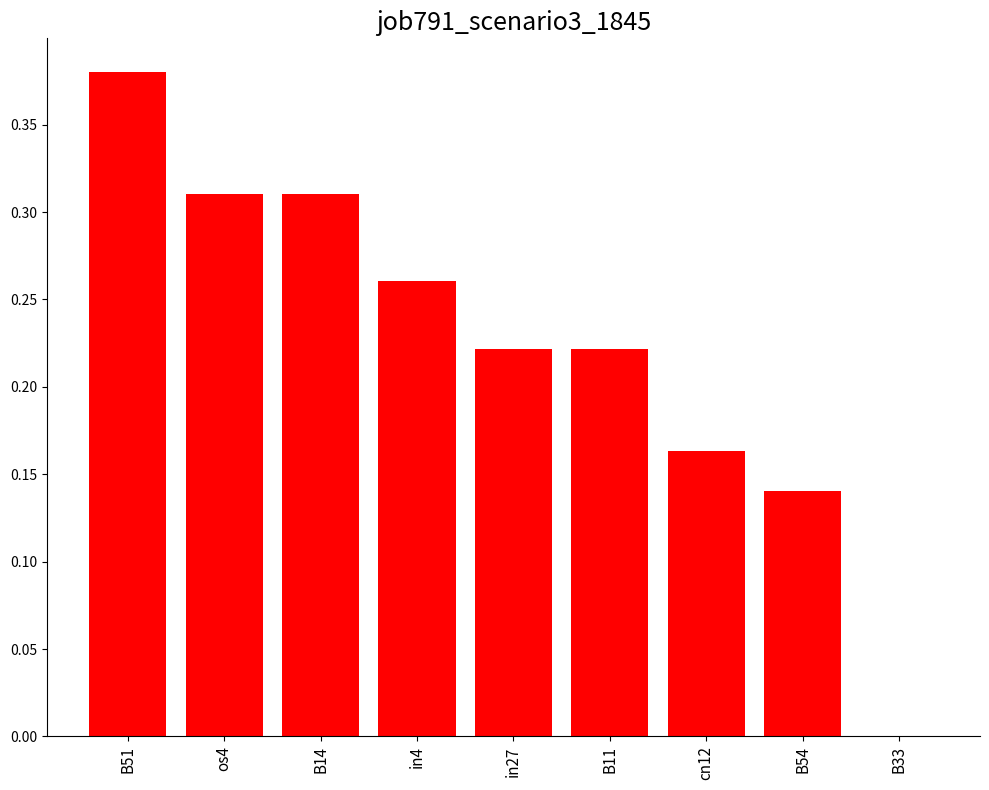

The value at os4 is 0.1. True or false?

False